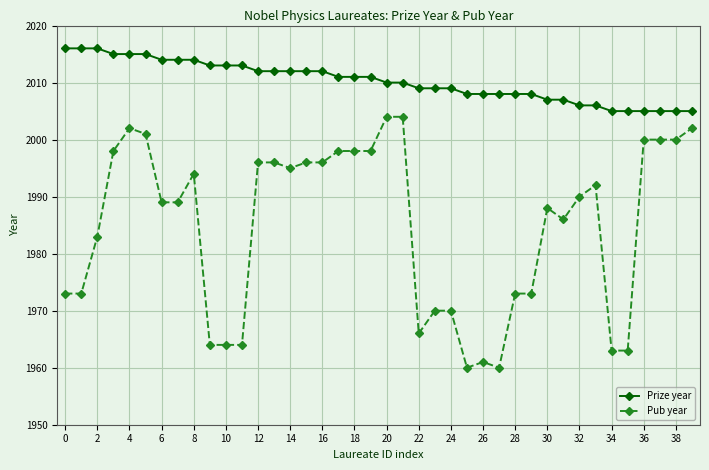

Is this an area chart (filled region under the line)?

No